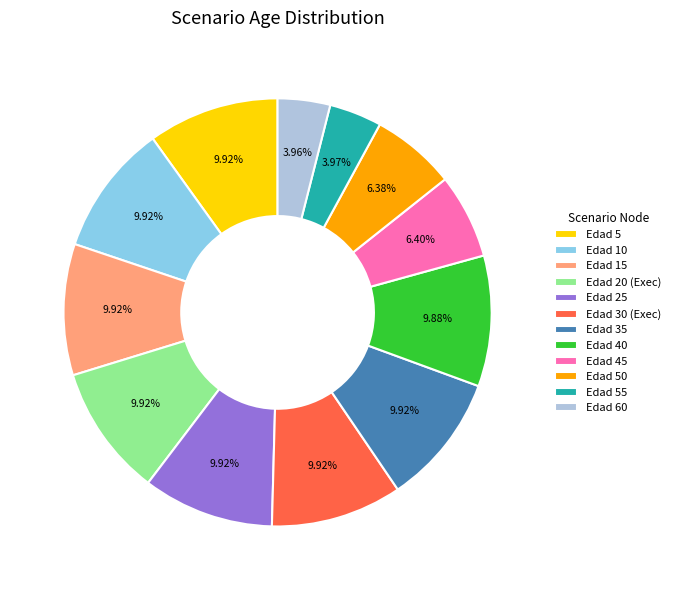

Is the sum of Edad 45 and Edad 25 greater than half?

No